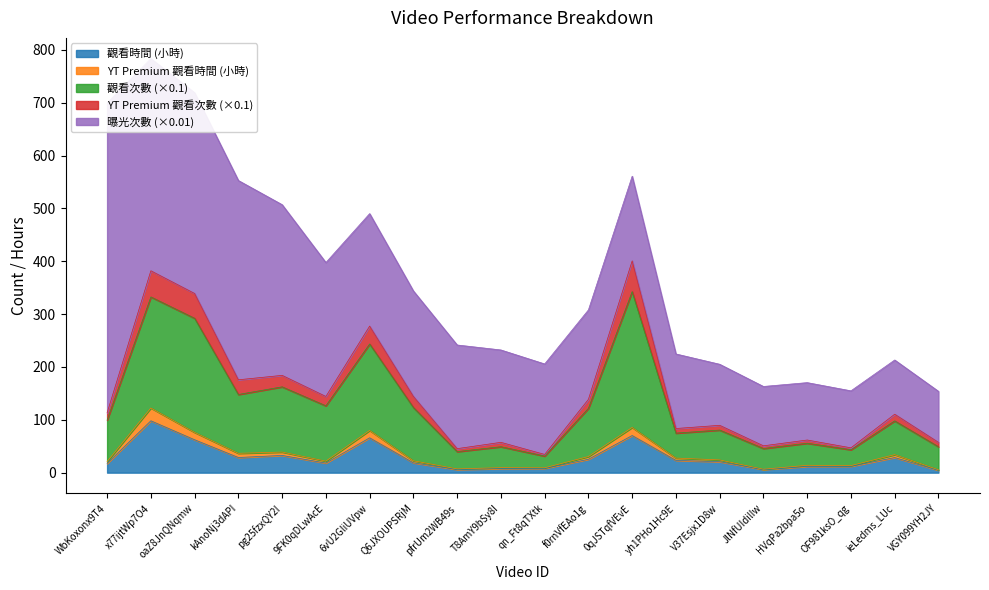

True or false: 觀看次數 and YouTube Premium 觀看次數 intersect in this chart.

False